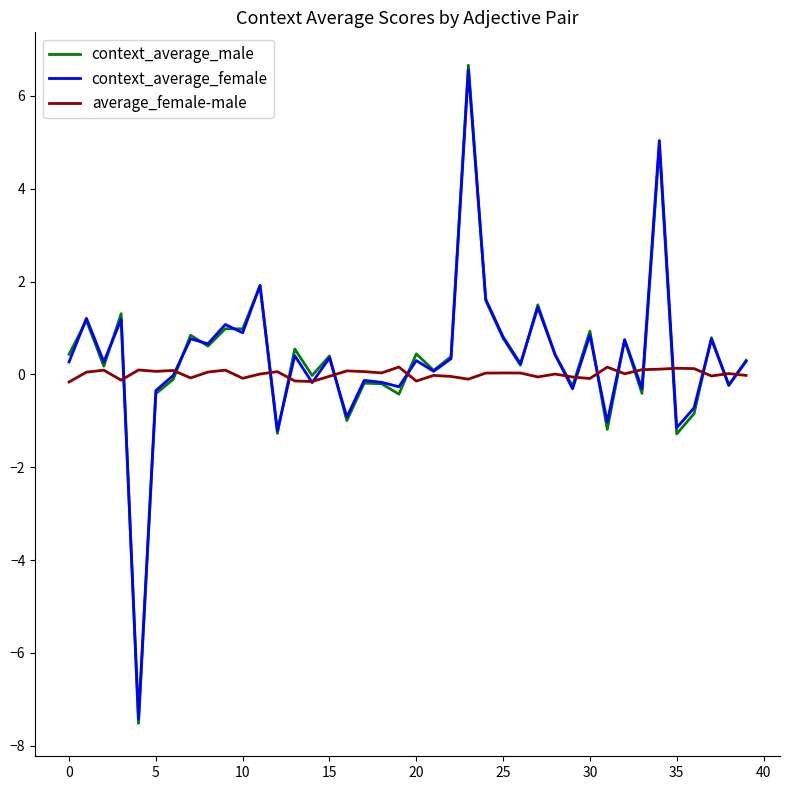

Which series has the widest spread of values?

context_average_male